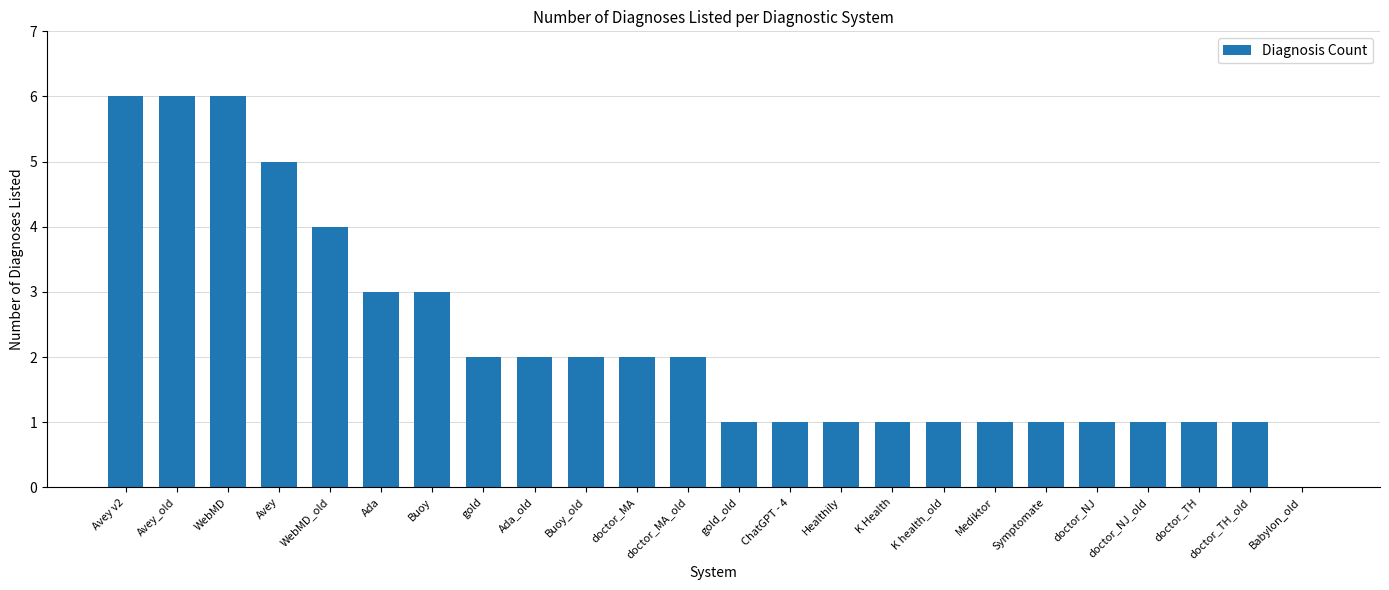

Reading right to left, extract all data points from this chart.

0	1	1	1	1	1	1	1	1	1	1	1	2	2	2	2	2	3	3	4	5	6	6	6